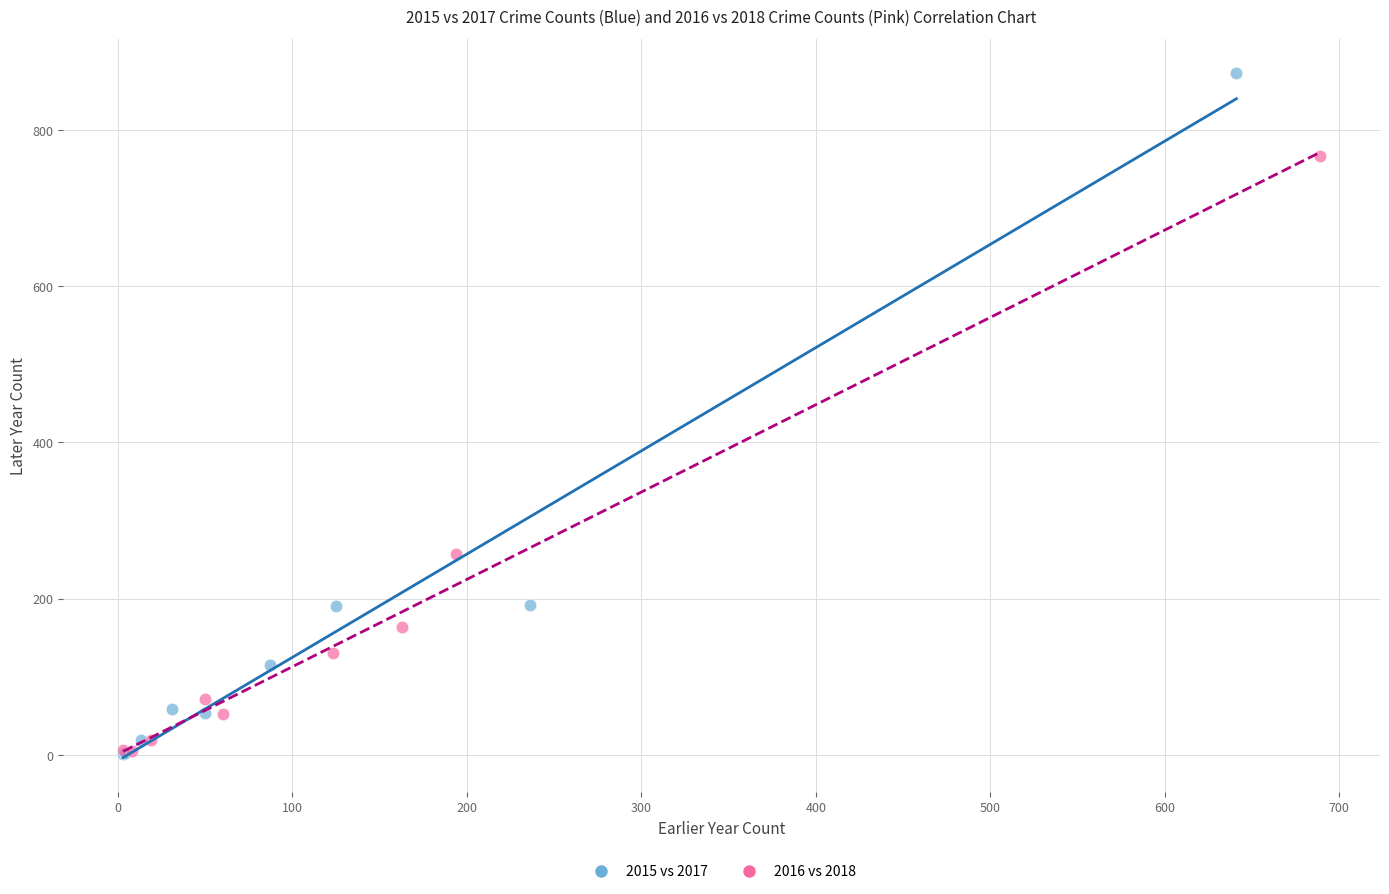

Which series has the largest Y range (max minus min)?

2015 vs 2017